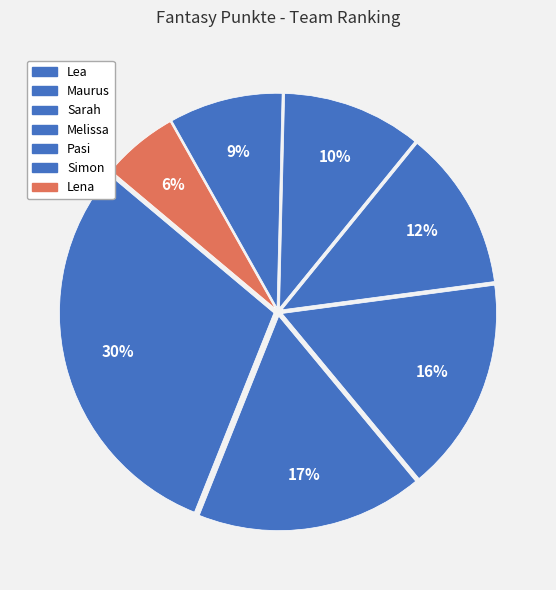

The Lena slice represents 6% of the pie. True or false?

True